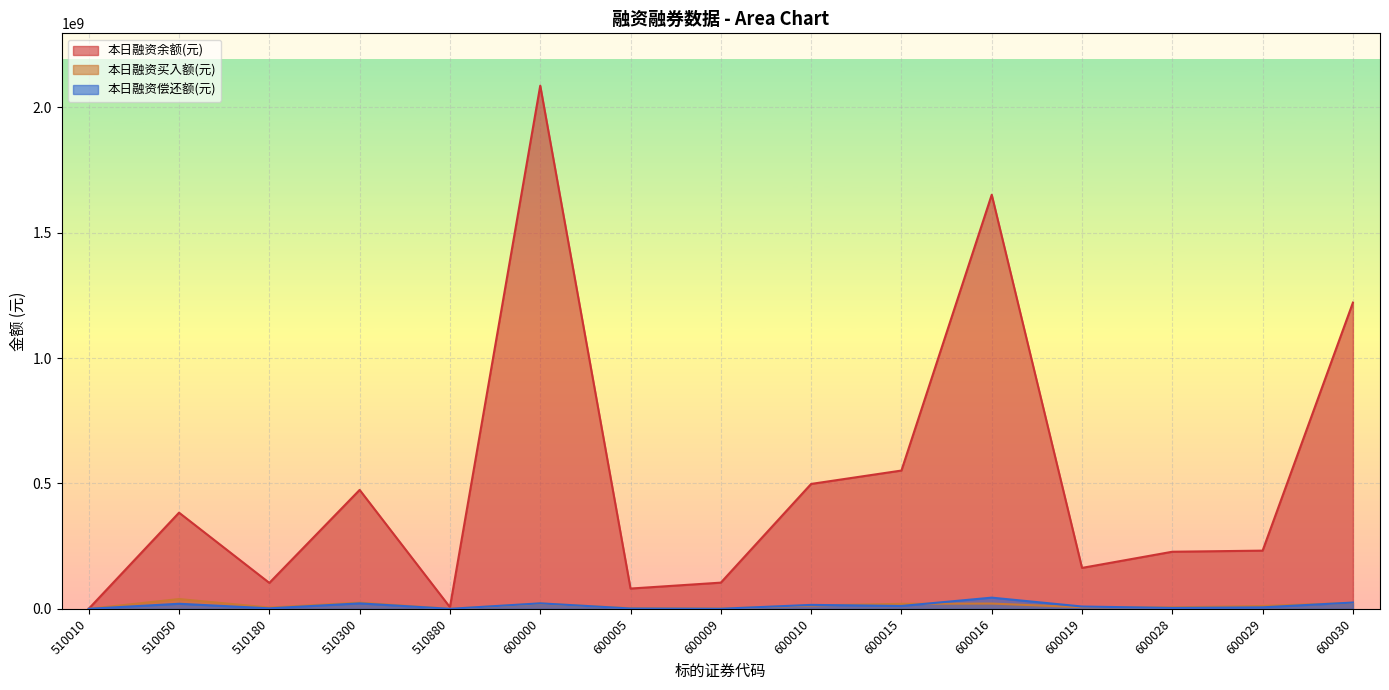

What is the sum of the 本日融资余额(元) values at 600028 and 600016?

1879179697